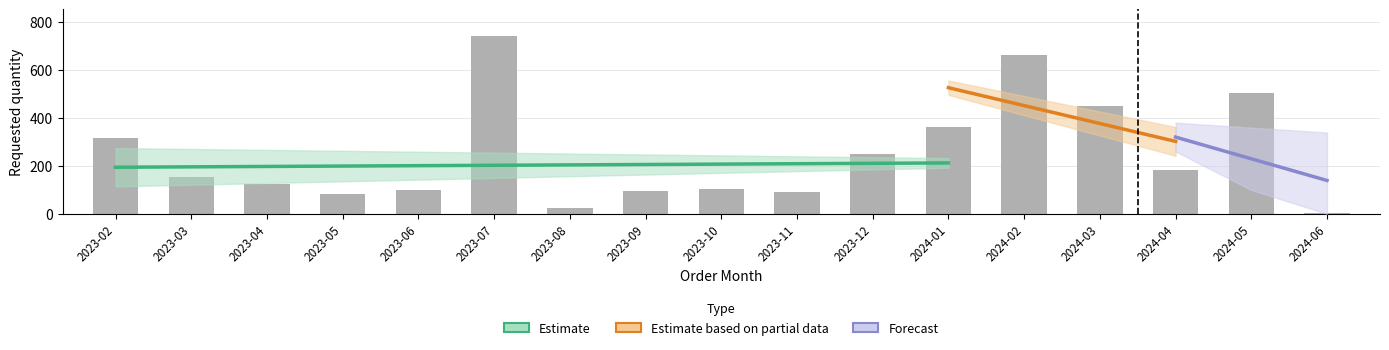

Approximately how many times larger is the value at 2023-05 compared to 2024-05?

0.2